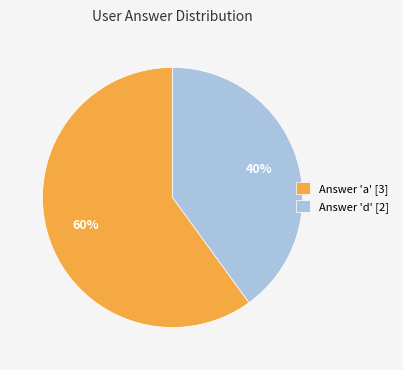

The Answer 'd' [2] slice represents 49% of the pie. True or false?

False